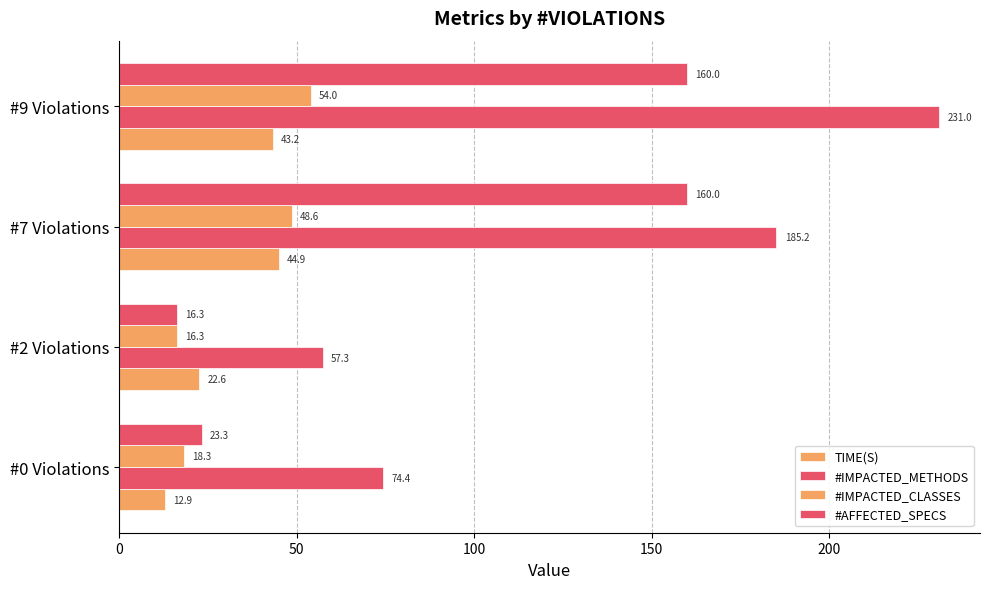

Which series has the widest spread of values?

#IMPACTED_METHODS